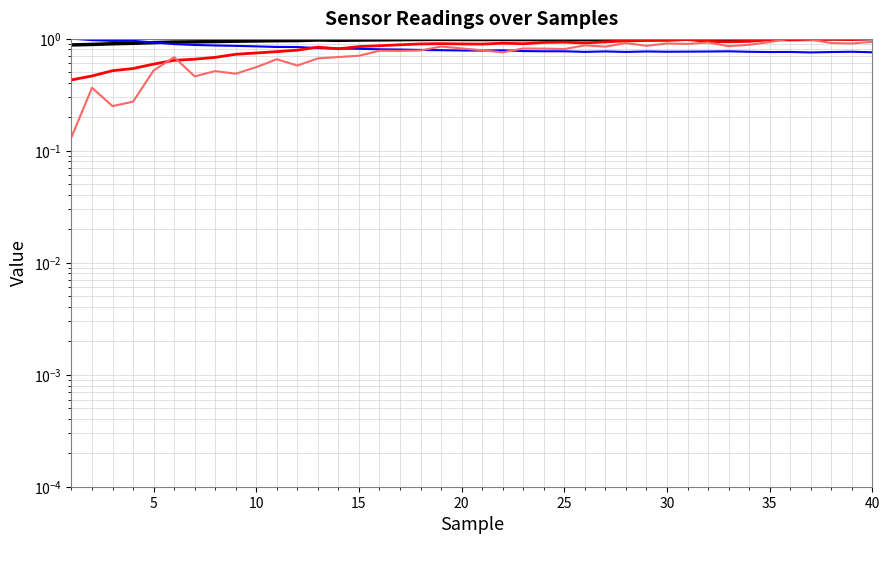

What is the maximum value shown in the chart?

1.0